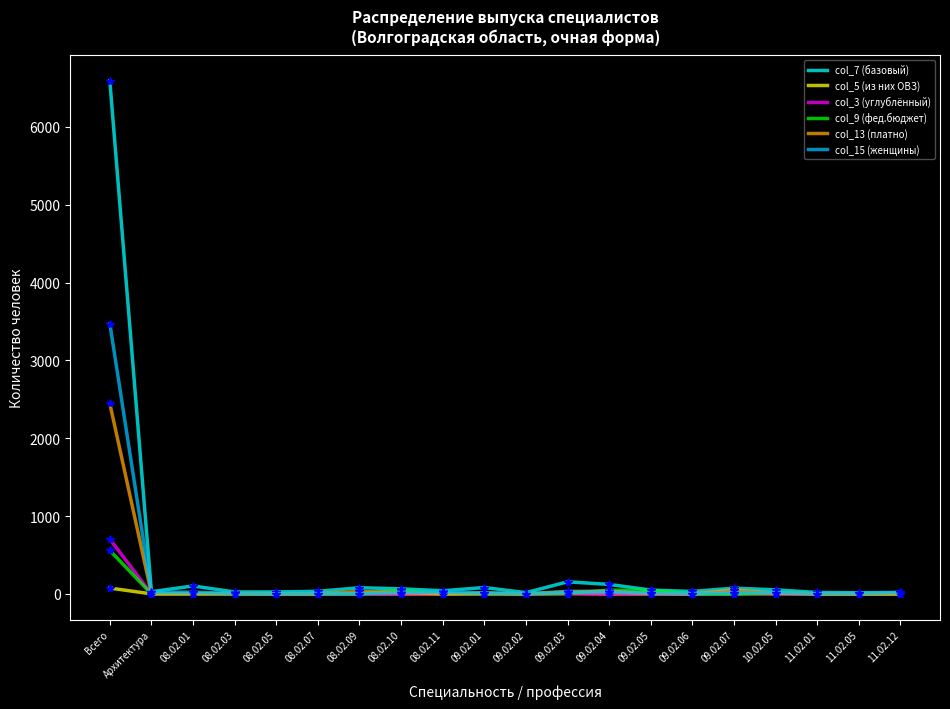

What is the difference between the maximum and minimum values in the col_5 (из них ОВЗ) series?

75